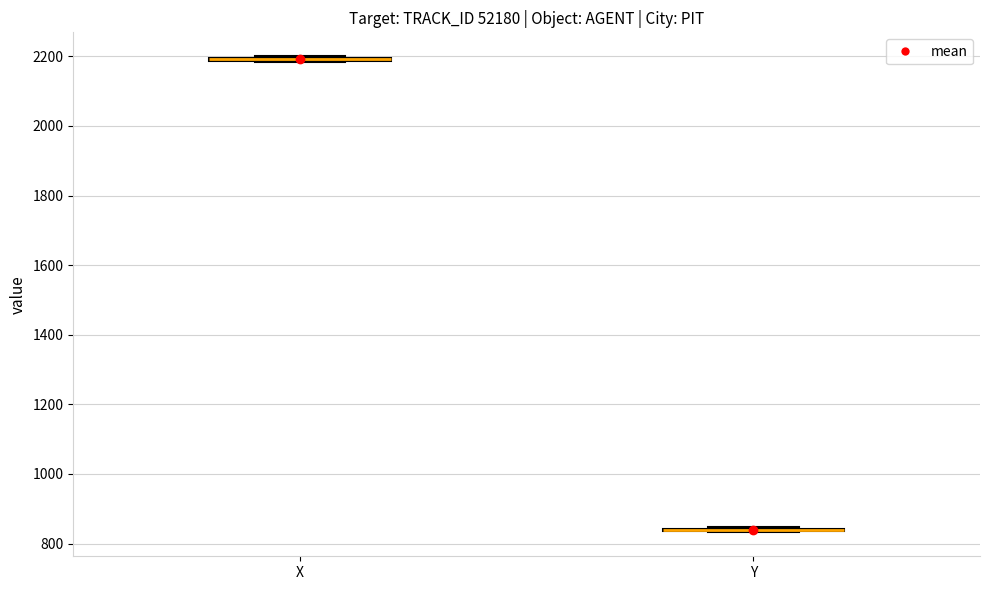

Where is the upper edge of the box for X on the y-axis? The values are not printed on the chart, so give them approximately, as read against the axis.

2200